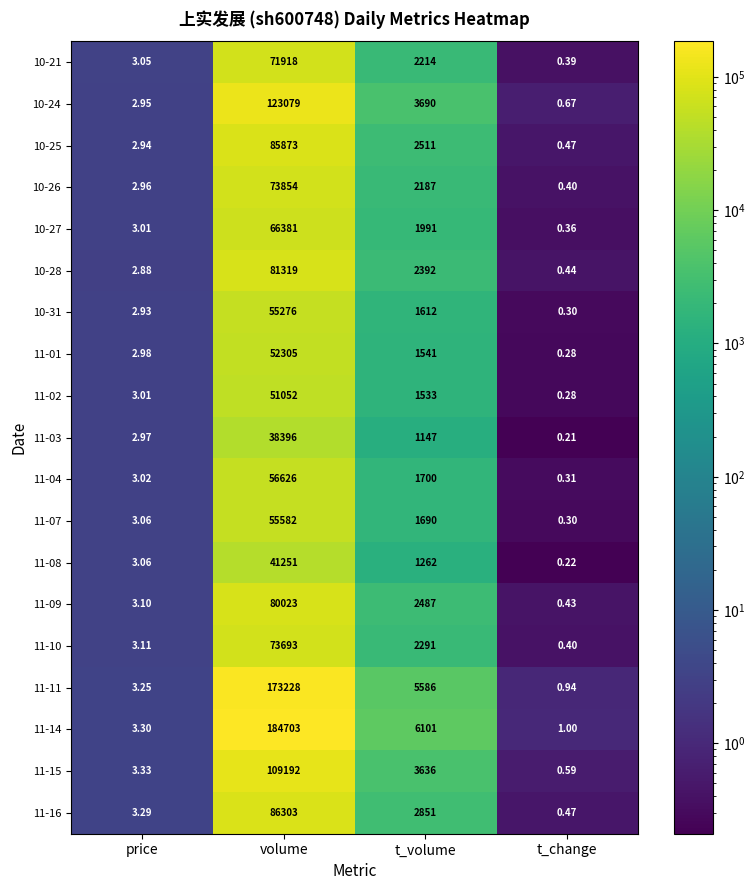

What is the total value across all series at t_change?

8.5